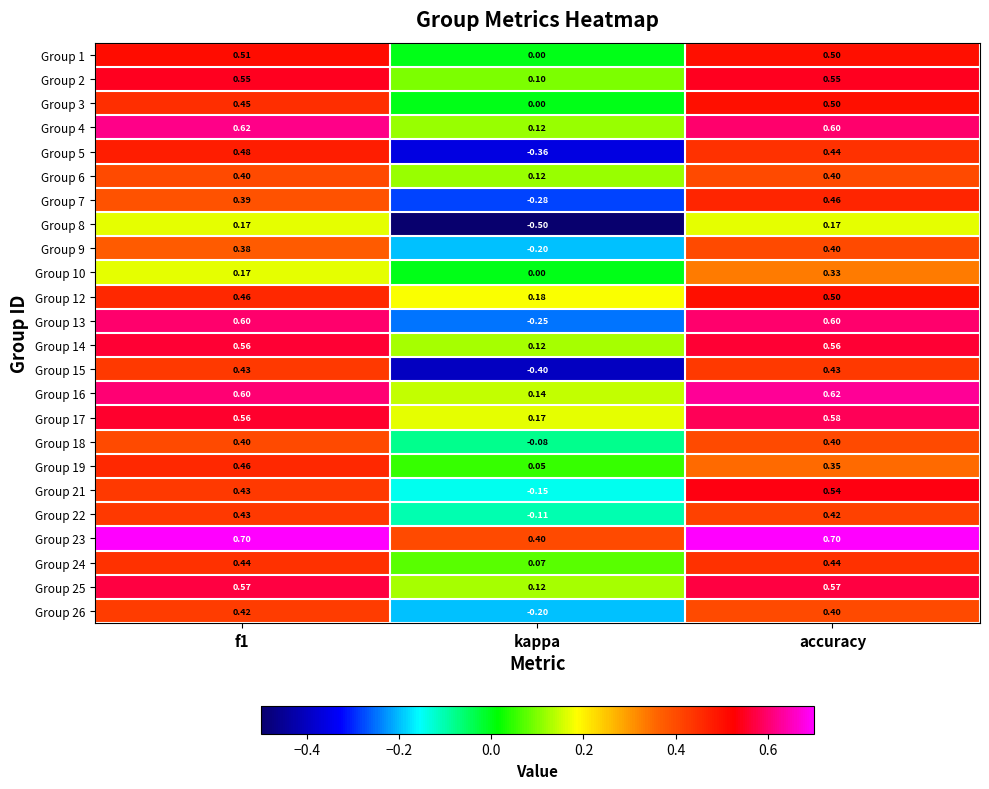

Count the number of data series in this chart.

24